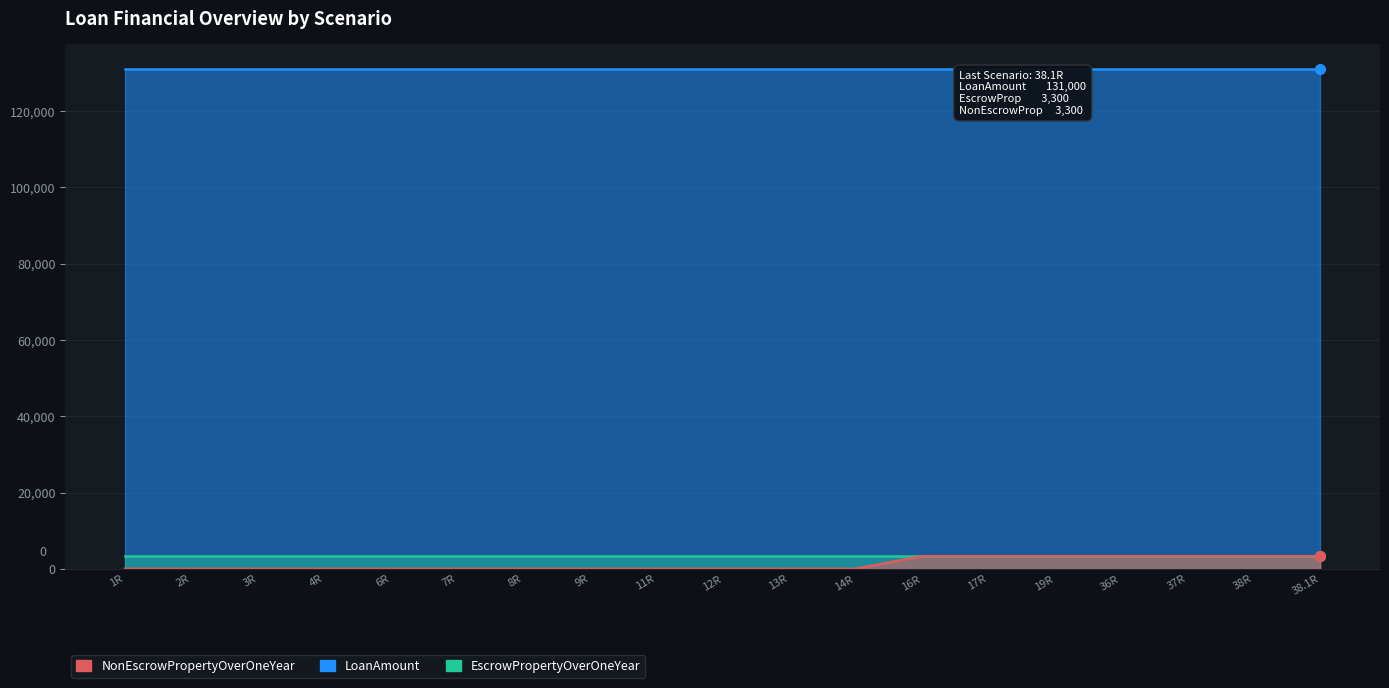

What is the maximum value shown in the chart?

131000